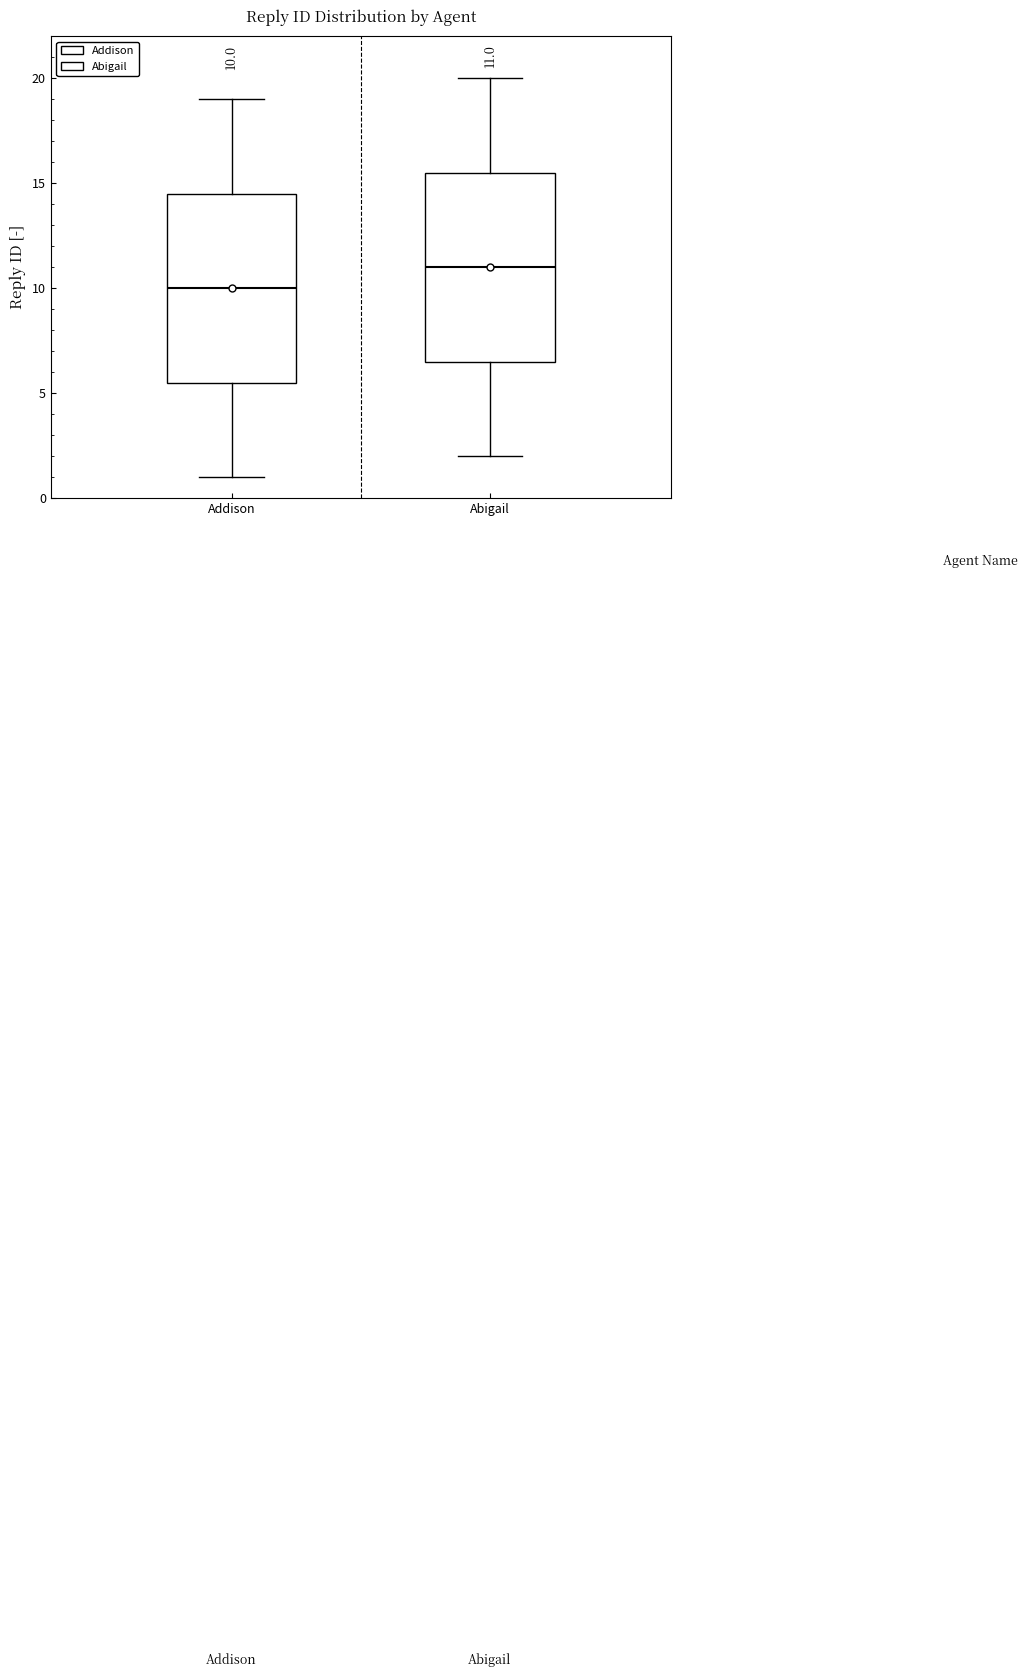

Which box has the highest median line?

Abigail